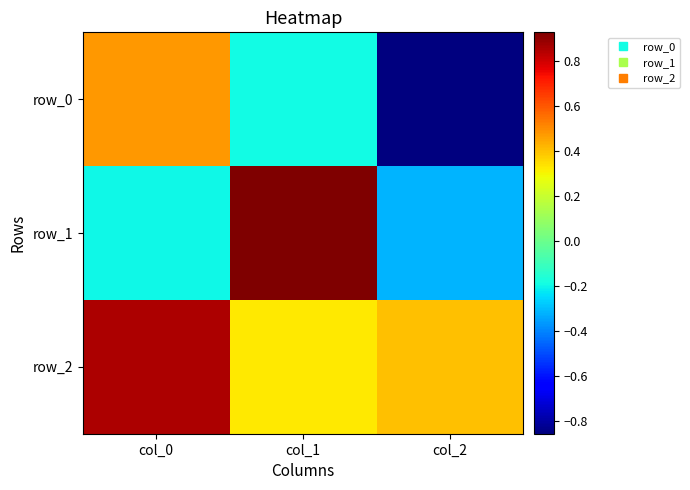

How many values in row_0 are above zero?

1